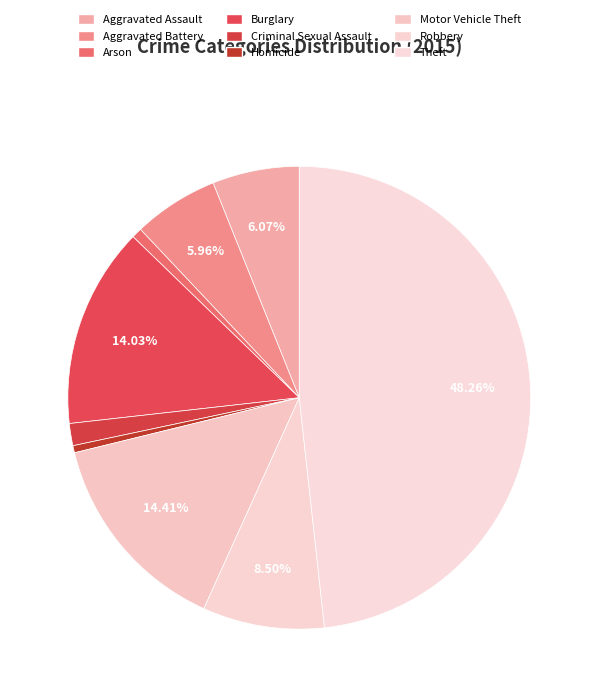

What percentage is the Aggravated Assault slice, to the nearest percent?

6%